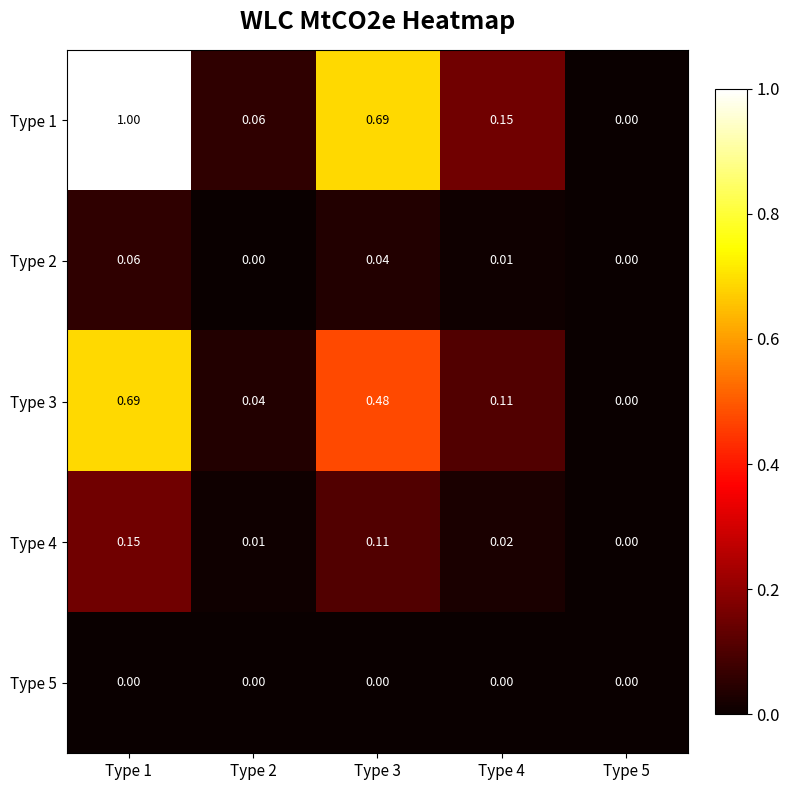

Is the value of Type 5 at Type 3 greater than the value of Type 1 at Type 1?

No